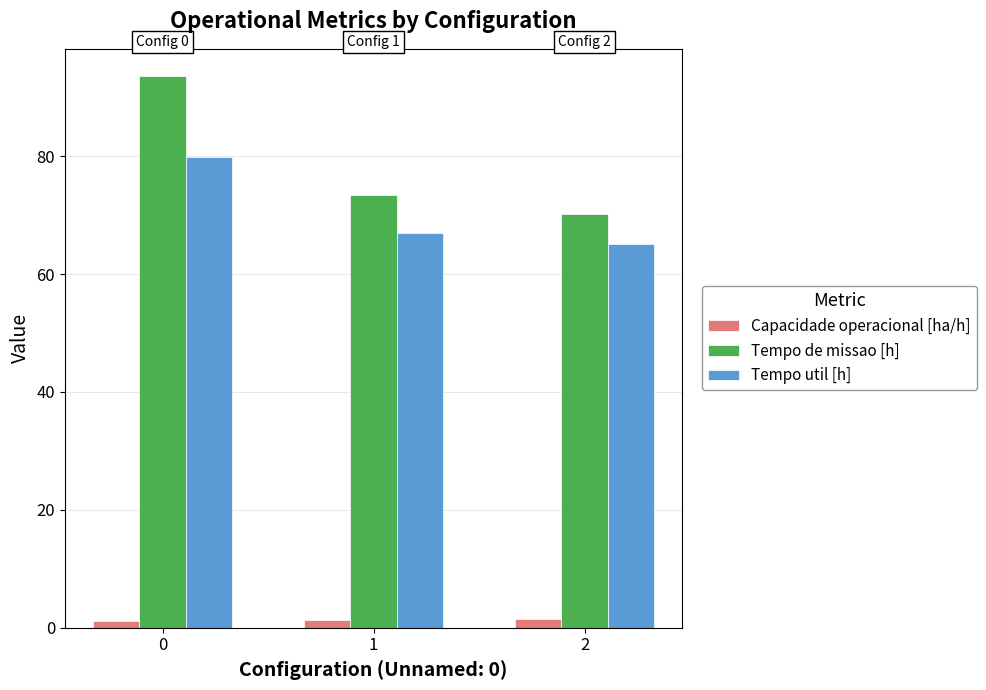

What is the sum of the Tempo util [h] values at 2 and 0?

145.0